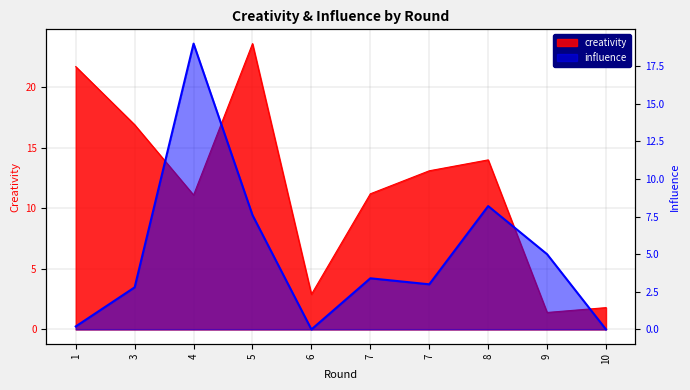

In creativity, how many points are lower than both neighbors (excluding endpoints)?

3